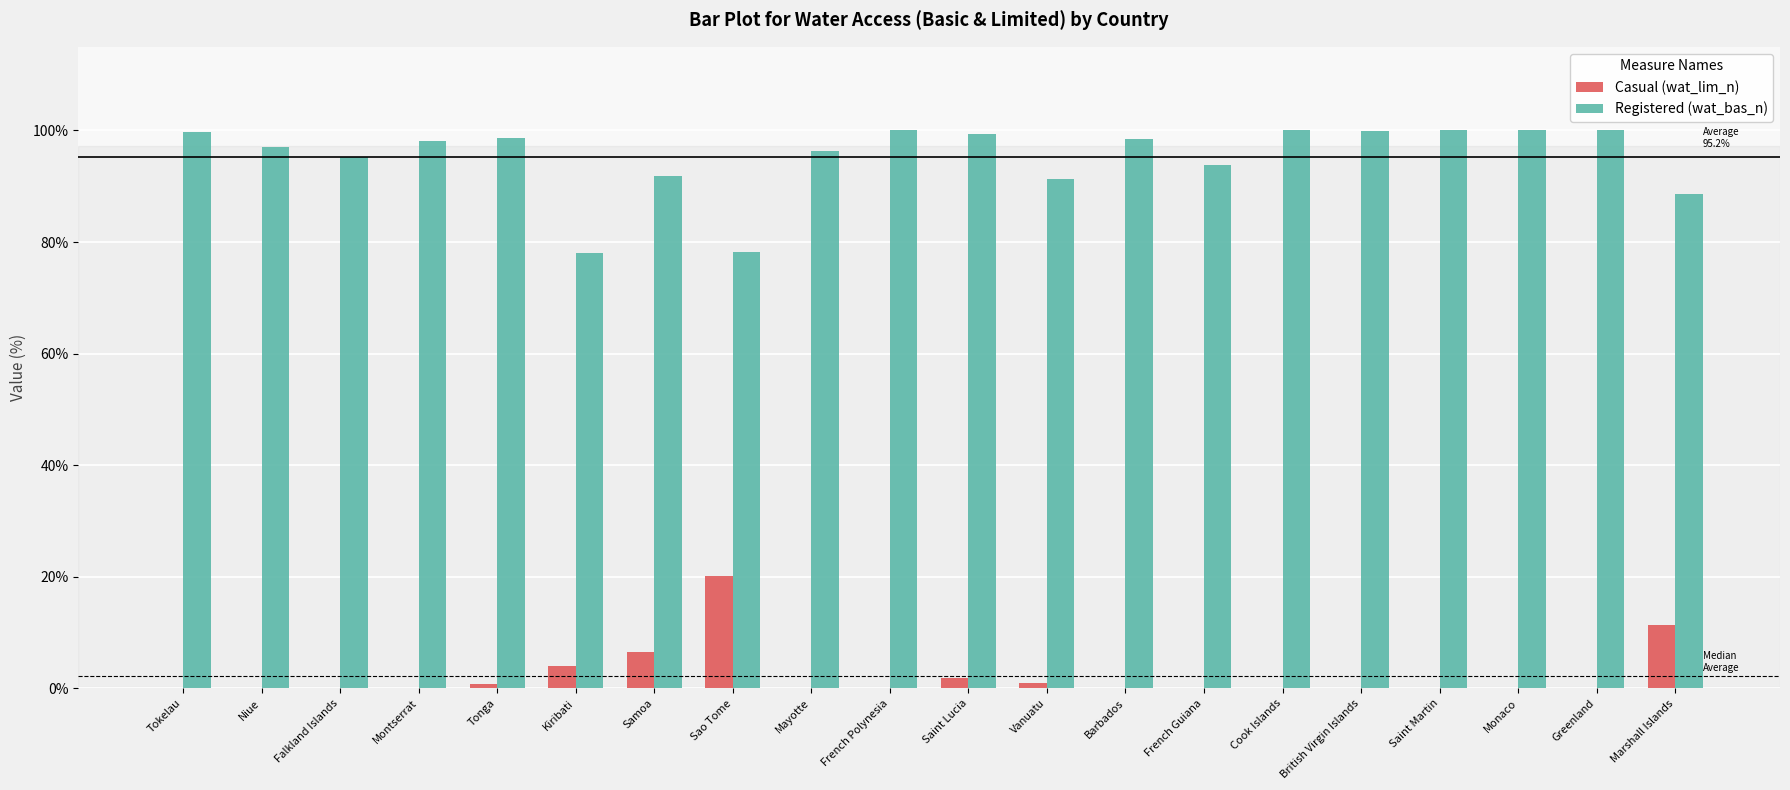

What value does the Casual (wat_lim_n) series have at Kiribati?

4.1